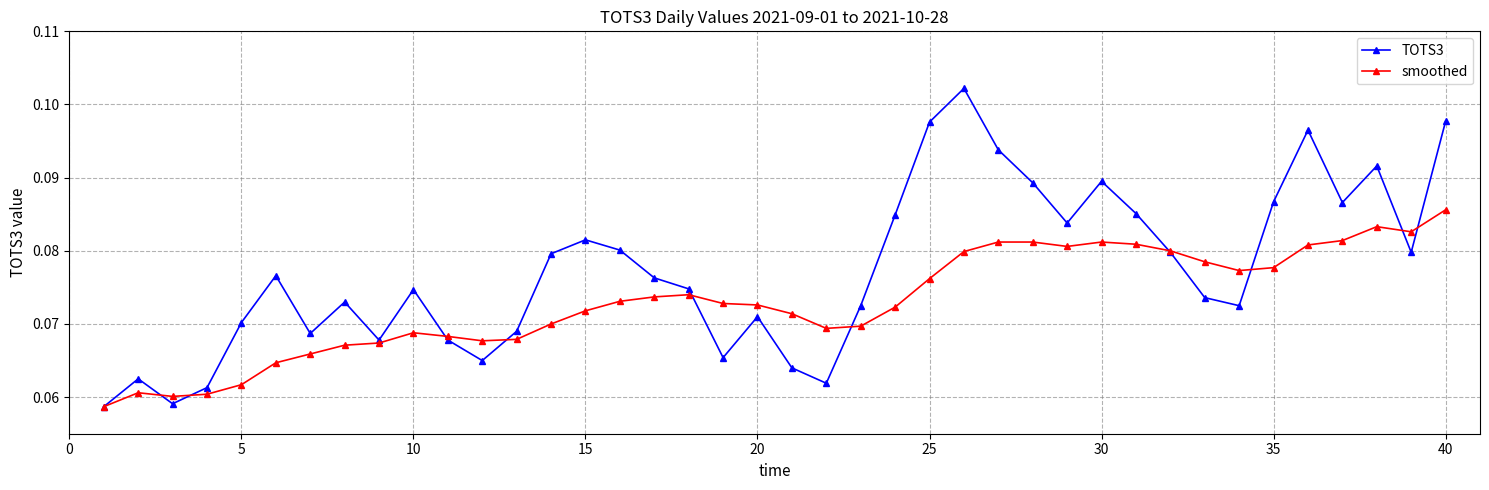

How many series are shown in this chart?

2